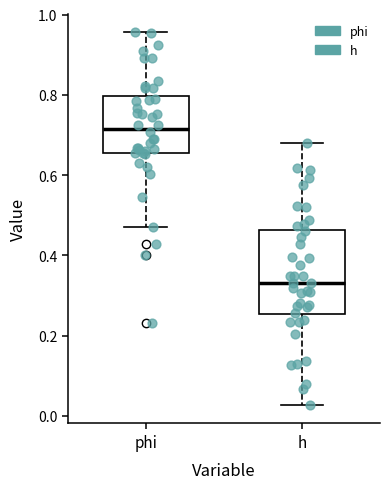

Where does the lower whisker of the box for h end on the y-axis? The values are not printed on the chart, so give them approximately, as read against the axis.

0.02